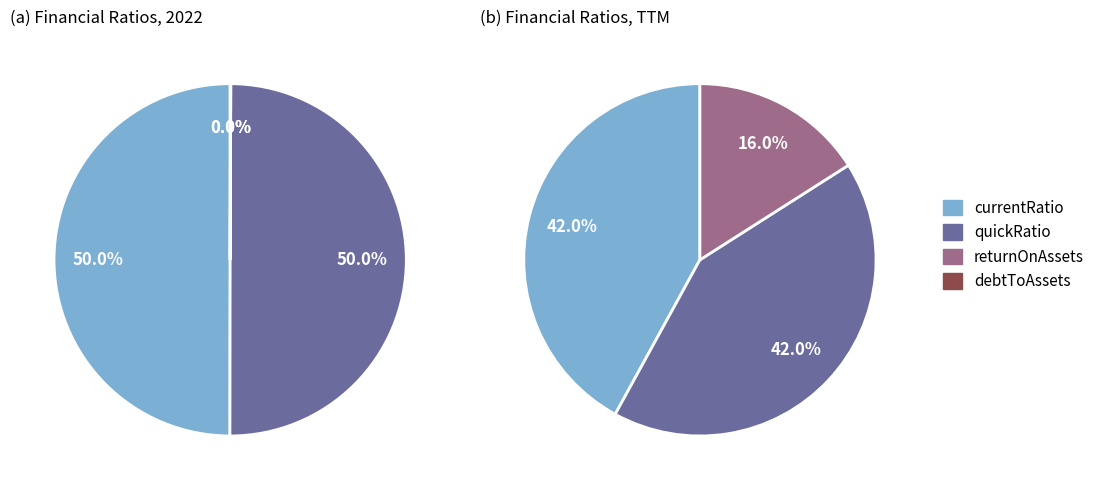

Approximately how many times larger is the value at TTM compared to 2022?

0.4